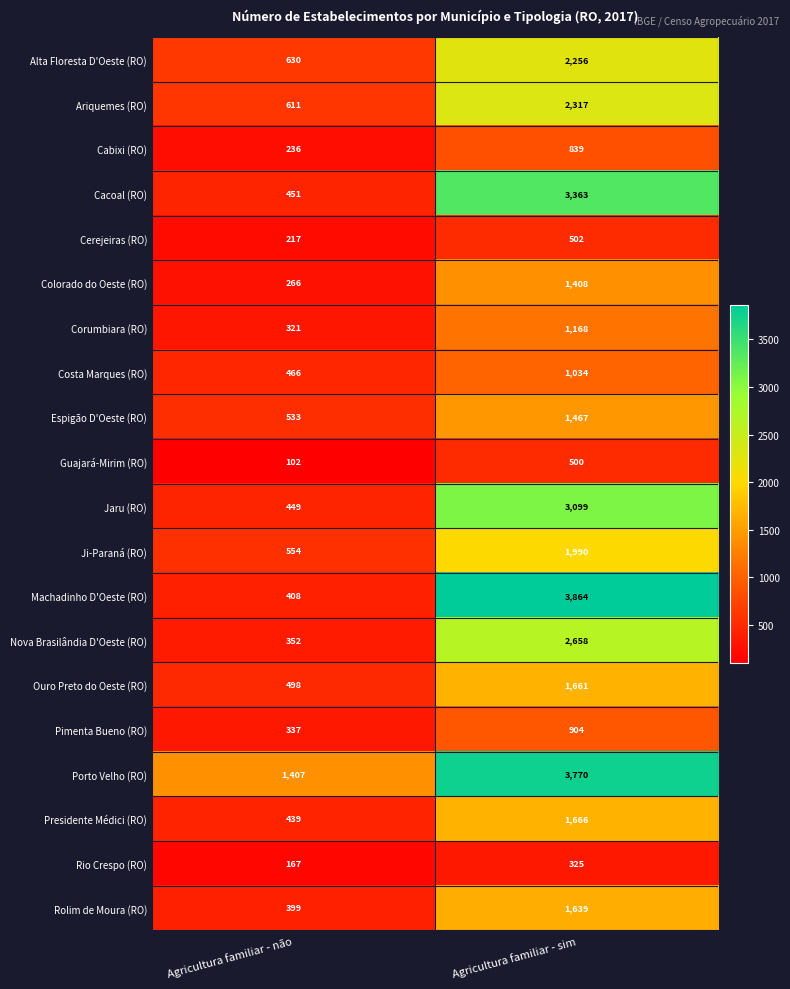

At how many categories does at least one series exceed 3119?

1